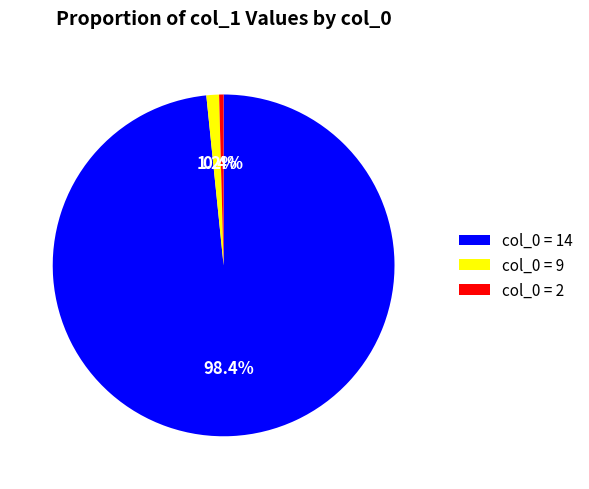

To the nearest percent, what is the difference between the largest and smallest slice percentages?

98%